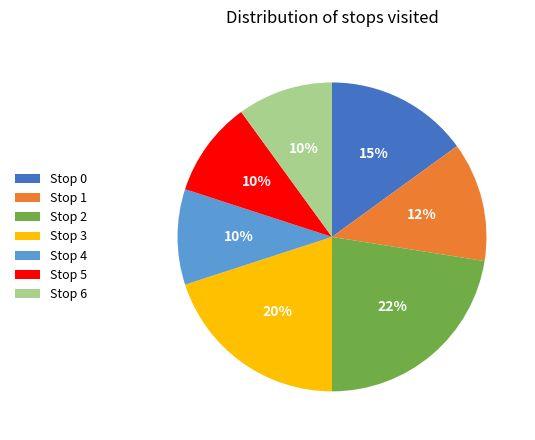

What is the largest slice in the pie chart?

Stop 2